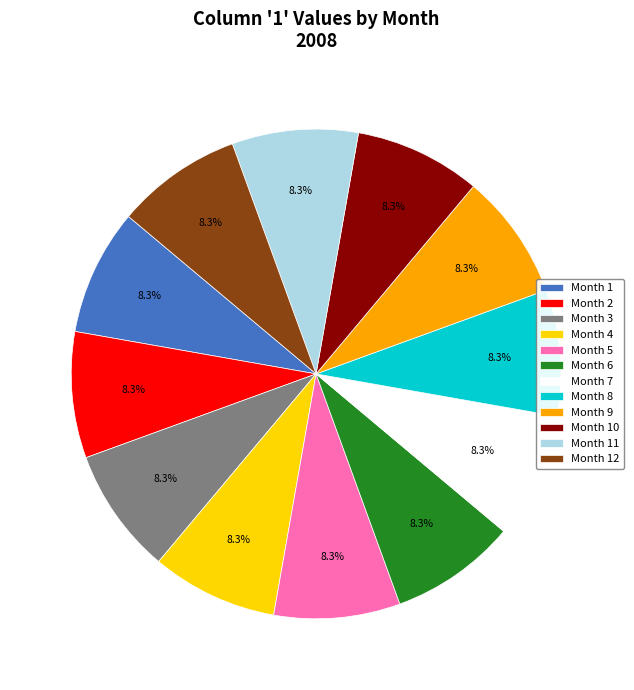

Does Month 10 represent more than half of the total?

No